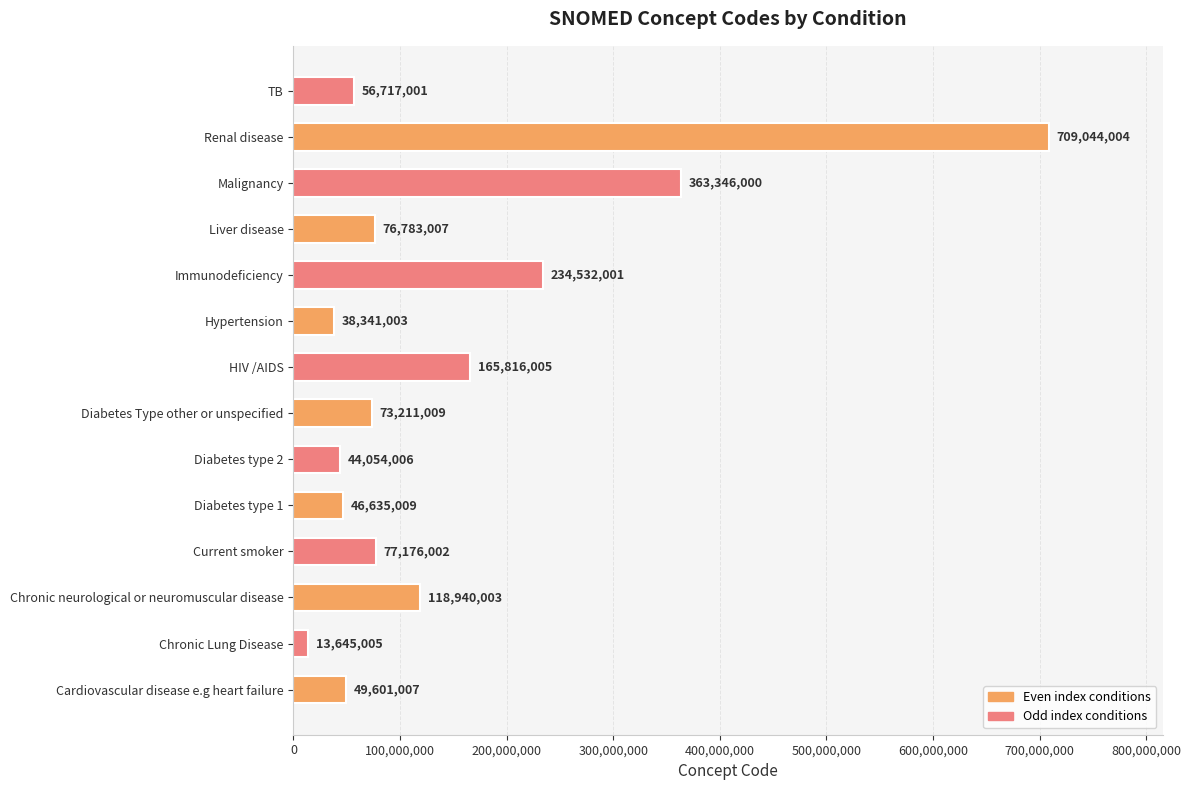

Reading top to bottom, extract all data points from this chart.

TB=56717001	Renal disease=709044004	Malignancy=363346000	Liver disease=76783007	Immunodeficiency=234532001	Hypertension=38341003	HIV /AIDS=165816005	Diabetes Type other or unspecified=73211009	Diabetes type 2=44054006	Diabetes type 1=46635009	Current smoker=77176002	Chronic neurological or neuromuscular disease=118940003	Chronic Lung Disease=13645005	Cardiovascular disease e.g heart failure=49601007